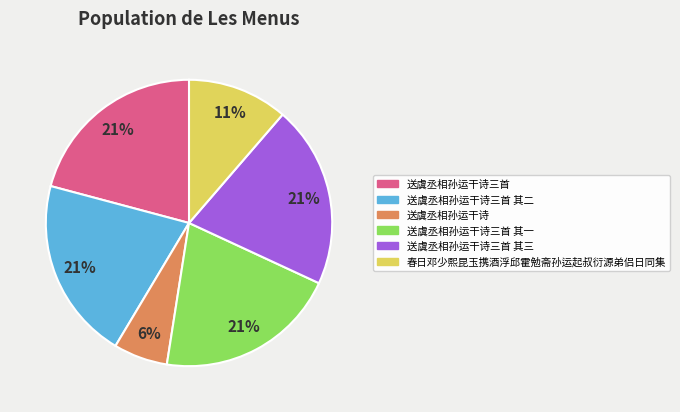

Do 送虞丞相孙运干诗 and 送虞丞相孙运干诗三首 其二 together represent more than half of the pie?

No